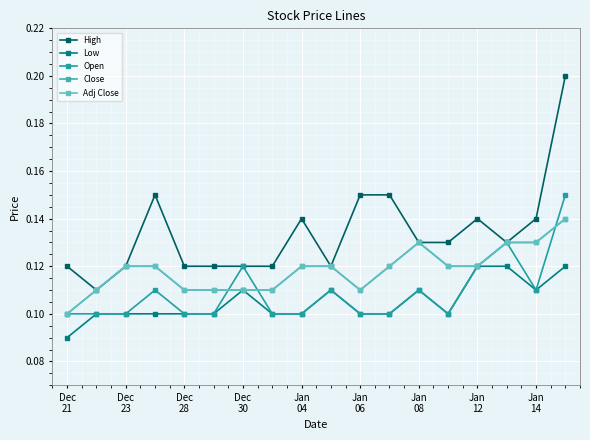

What is the minimum value shown in the chart?

0.1